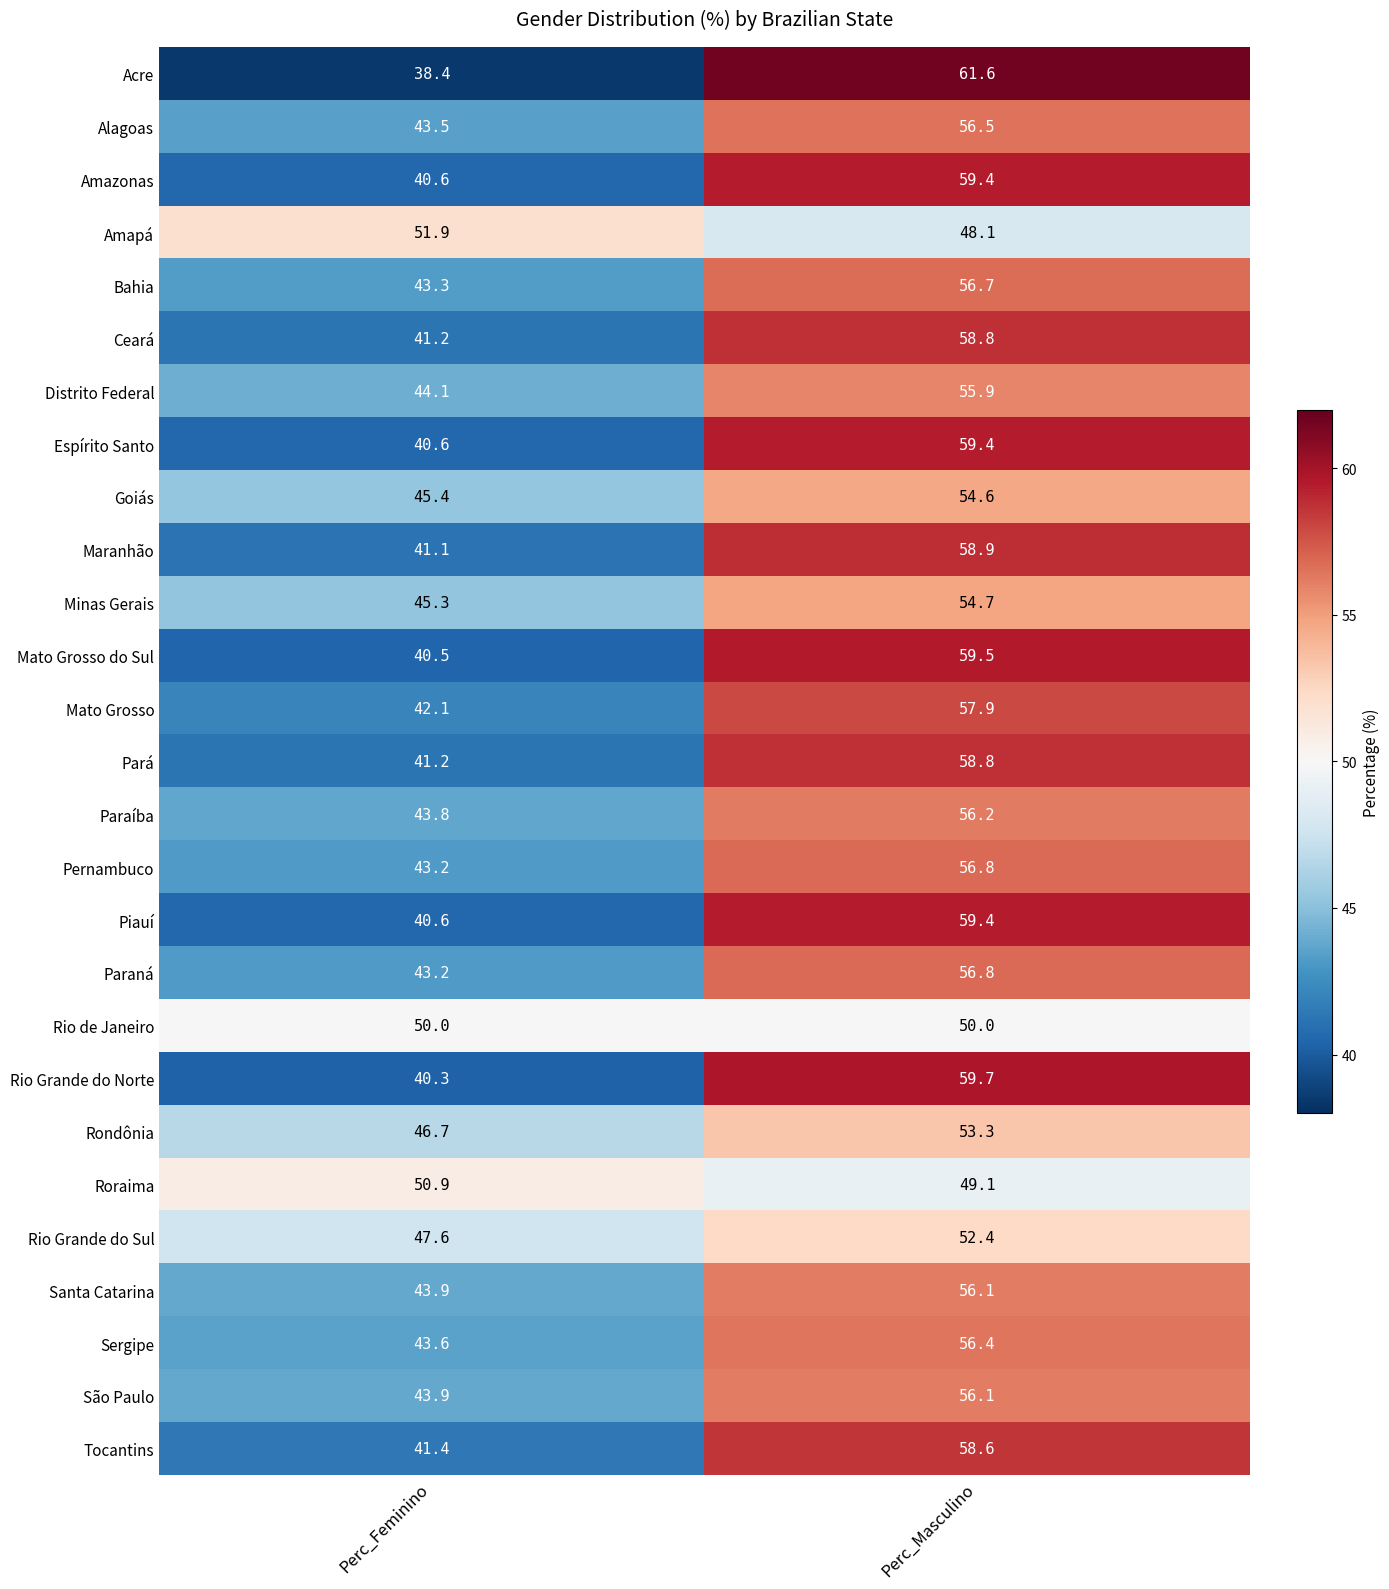

List the labels in order of Espírito Santo value, smallest first.

Perc_Feminino, Perc_Masculino